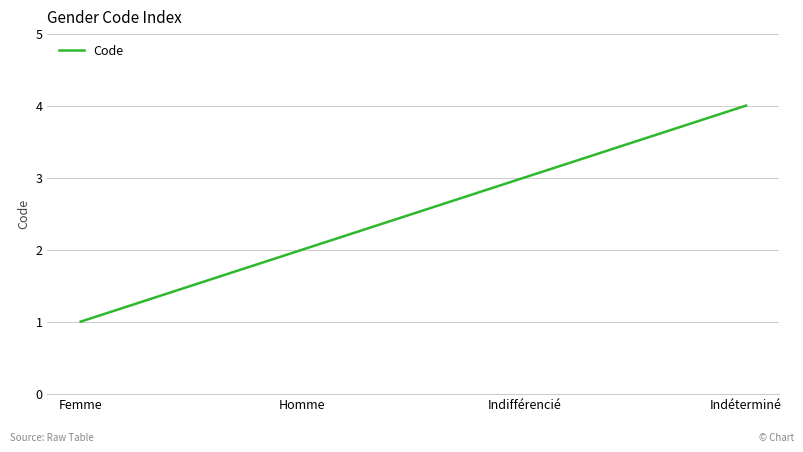

Reading left to right, transcribe all the data shown in this chart.

1	2	3	4